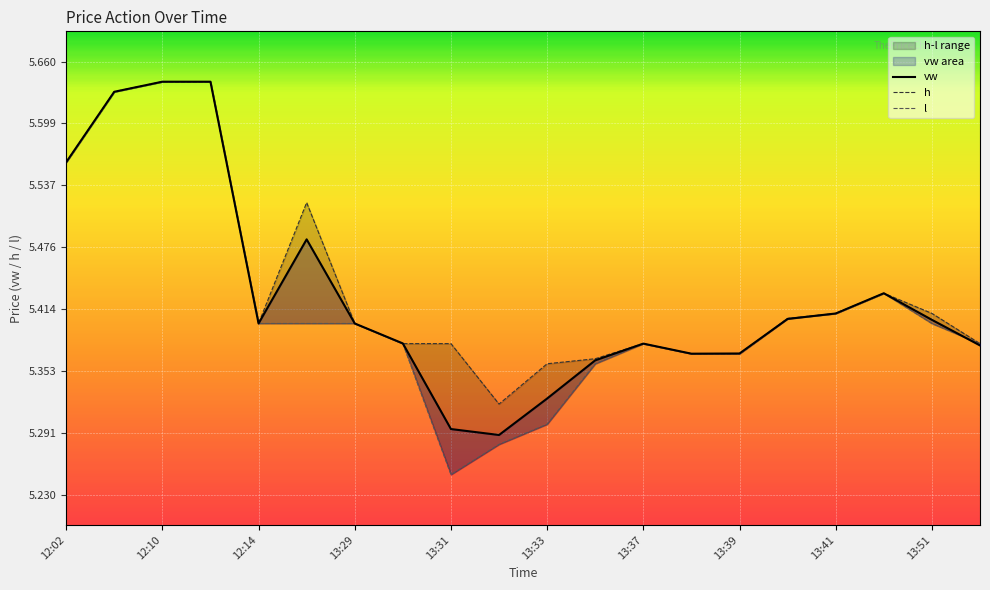

What is the difference between the maximum and minimum values in the l series?

0.4